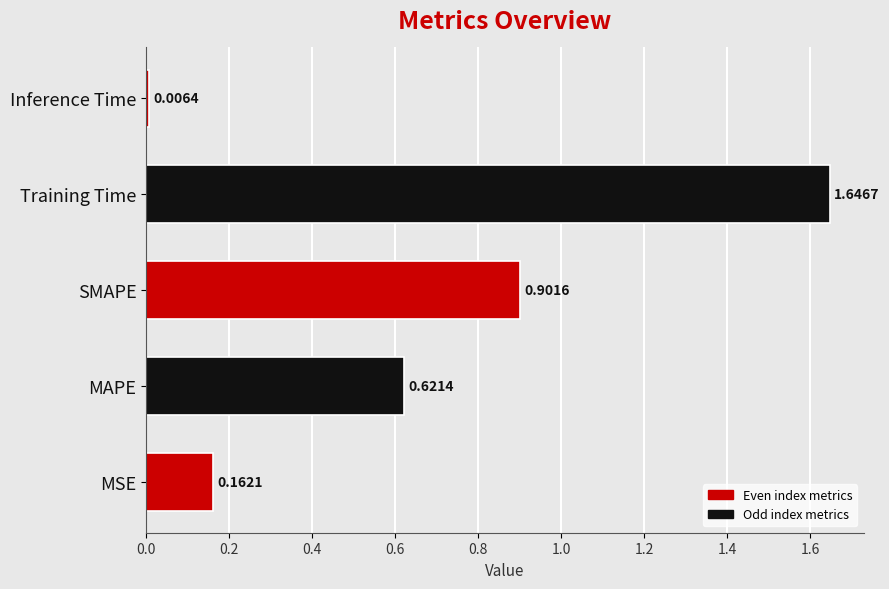

What is the average value?

0.7